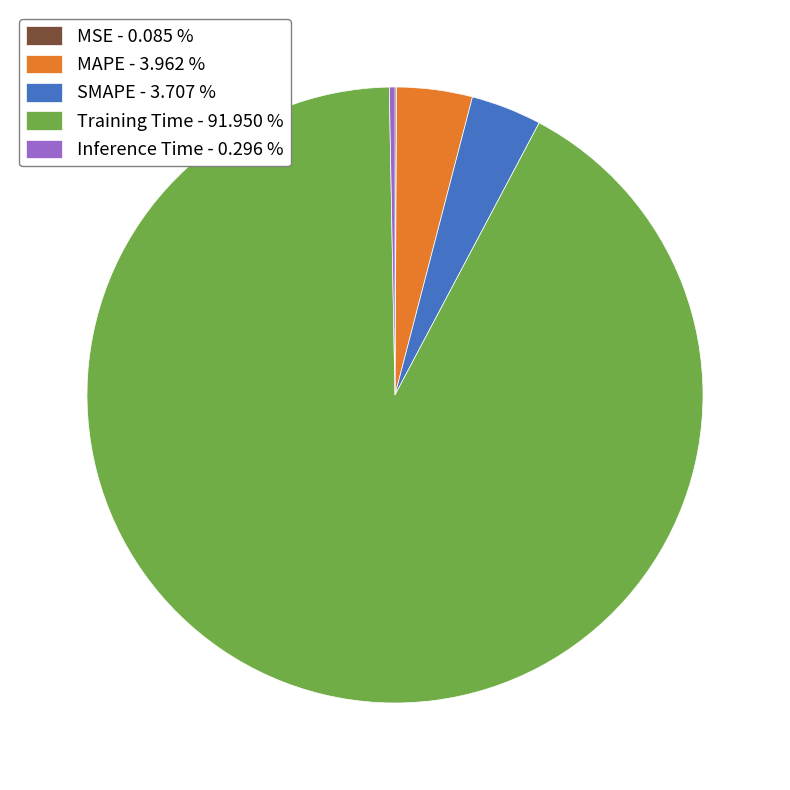

Between MAPE and Training Time, which is larger?

Training Time